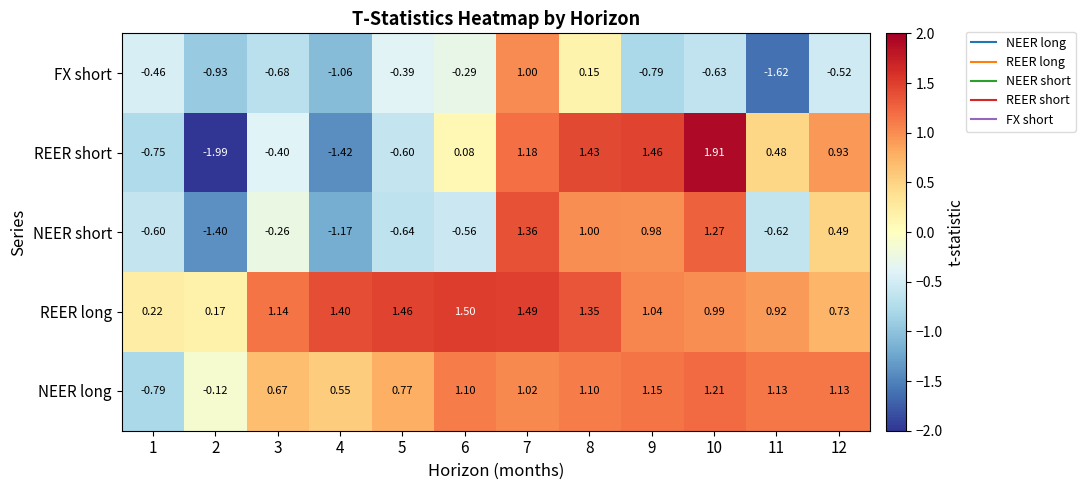

Rank the series at 11 from highest to lowest value.

NEER long, REER long, REER short, NEER short, FX short